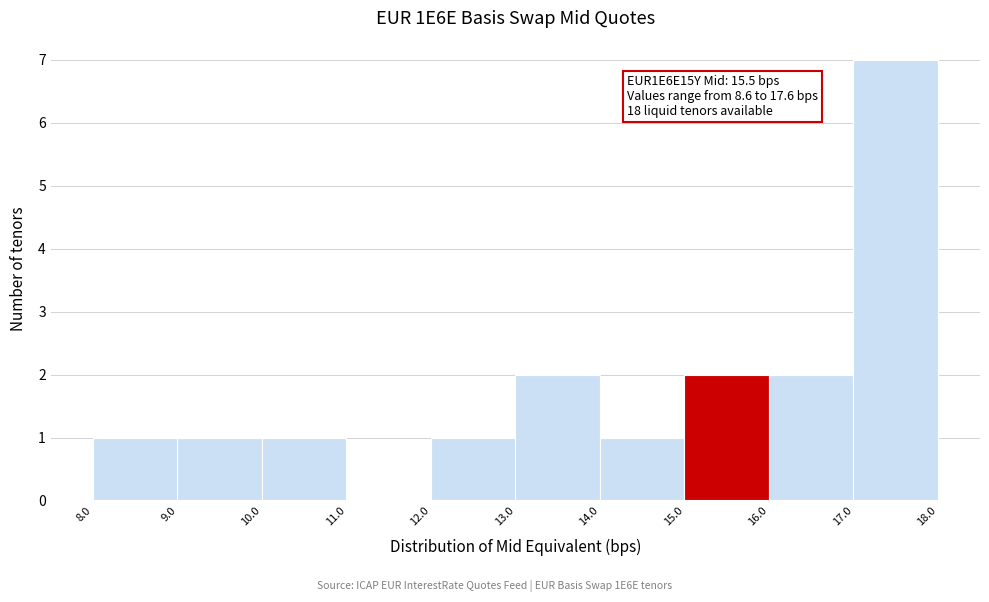

Which range on the x-axis has the tallest bar?

17.0 to 18.0